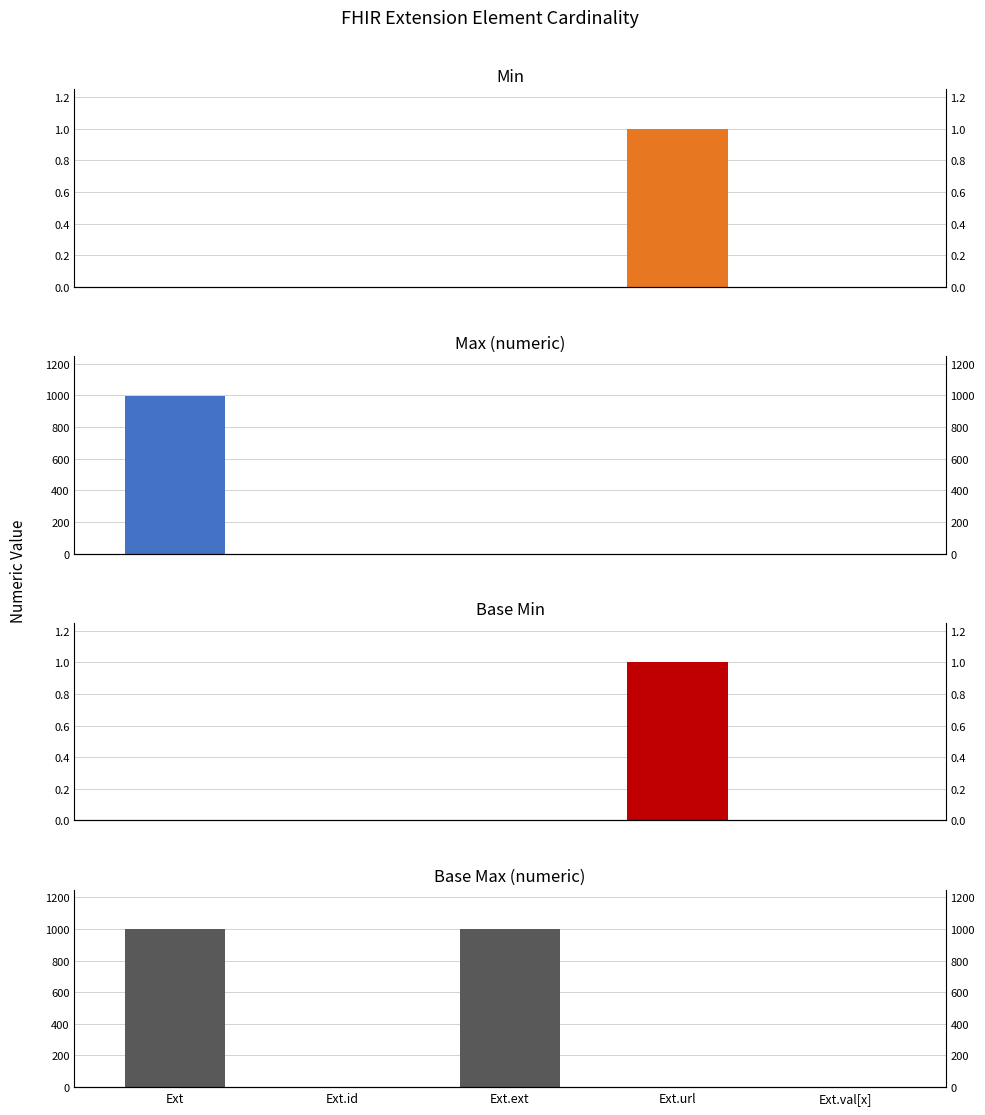

Between Ext.id and Ext.val[x], which series saw the biggest shift?

Min